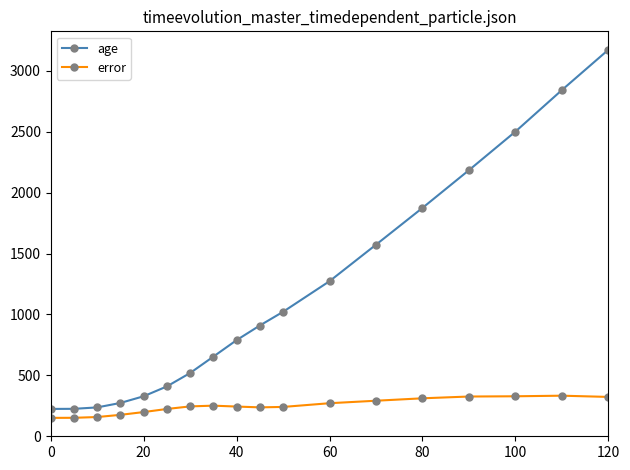

How many lines are shown in the chart?

2